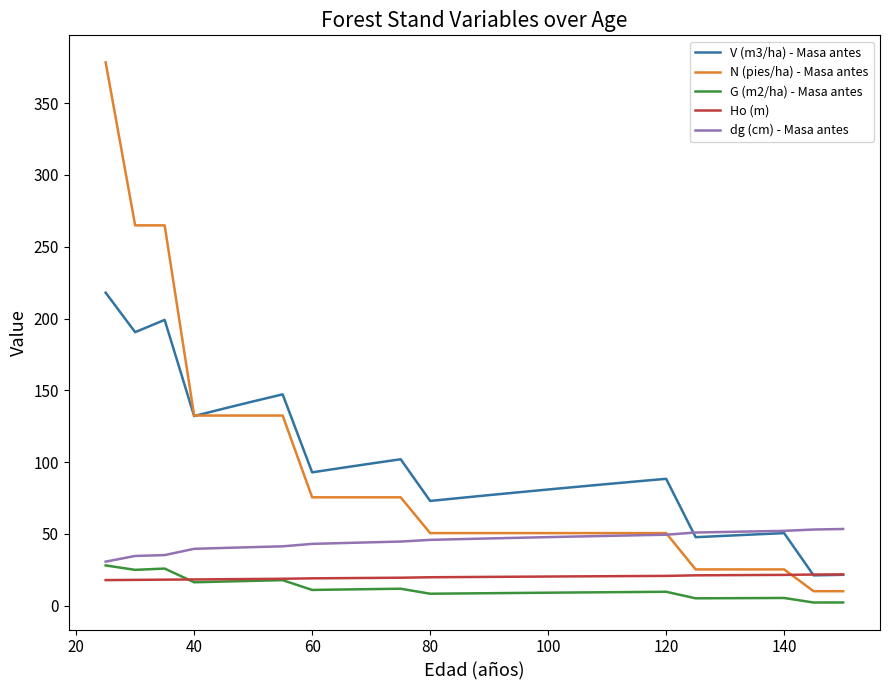

Does the chart have visible grid lines?

No